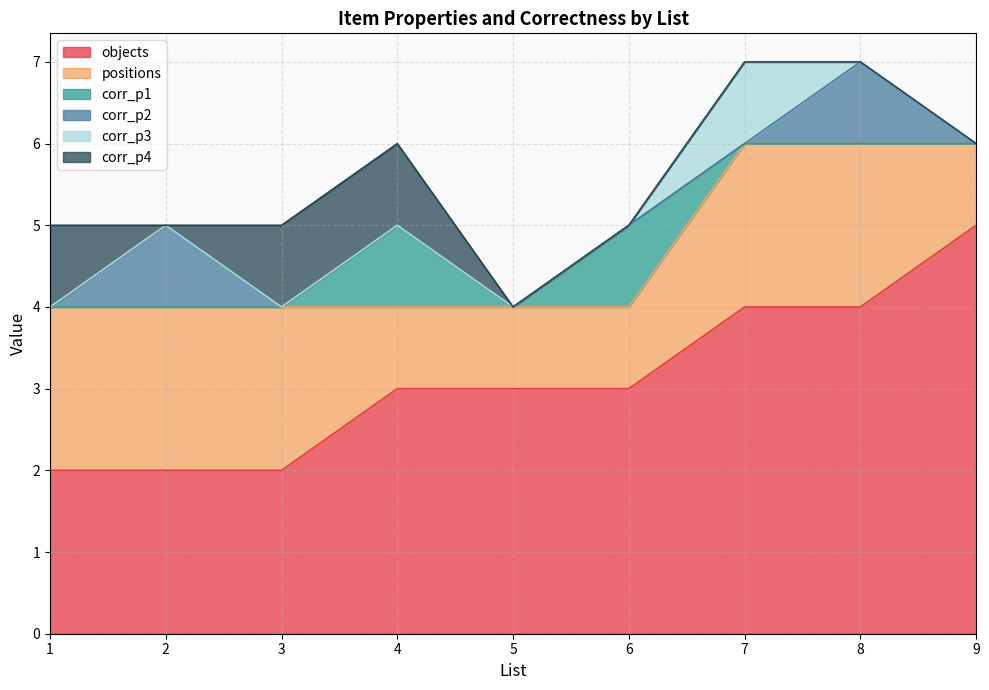

How many data points does each series have?

9